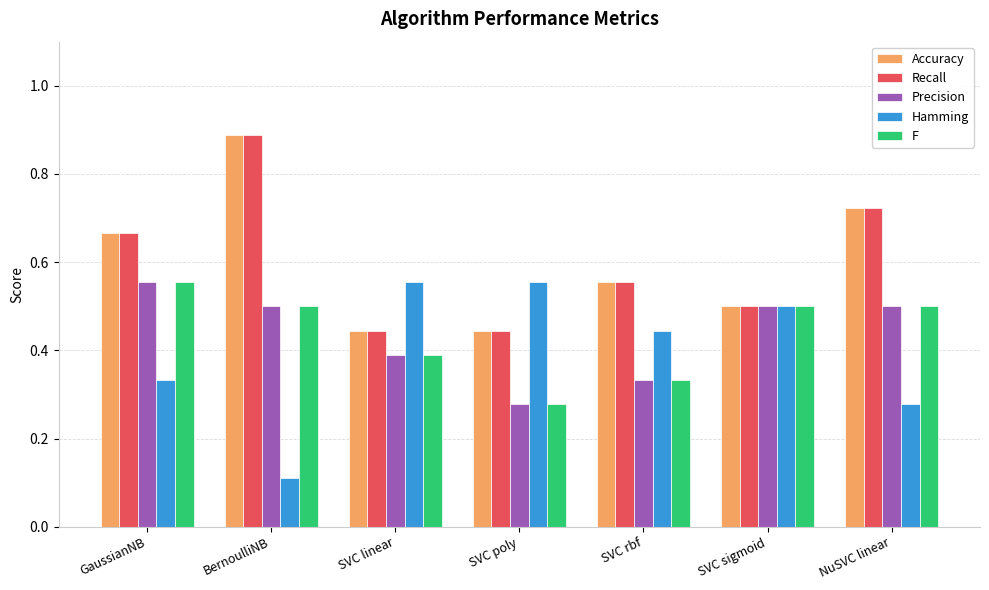

Is it true that Recall equals 0.2 at GaussianNB?

False